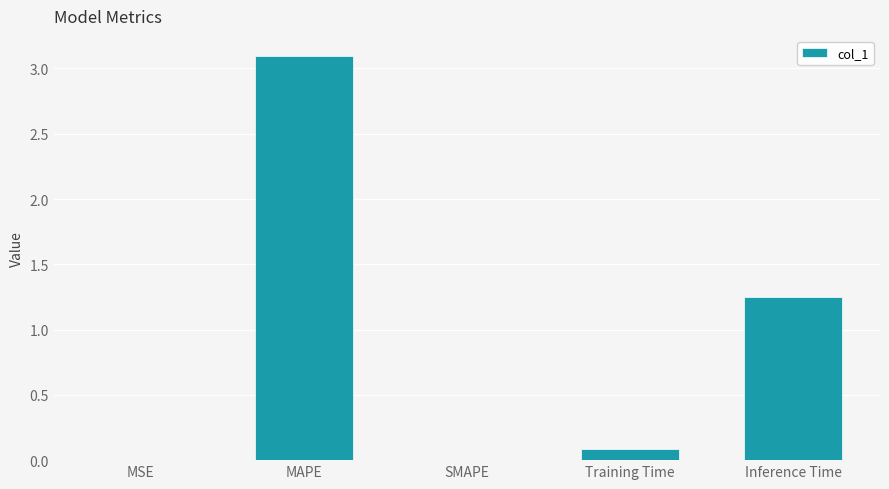

What is the change in value from MSE to MAPE?

+3.1